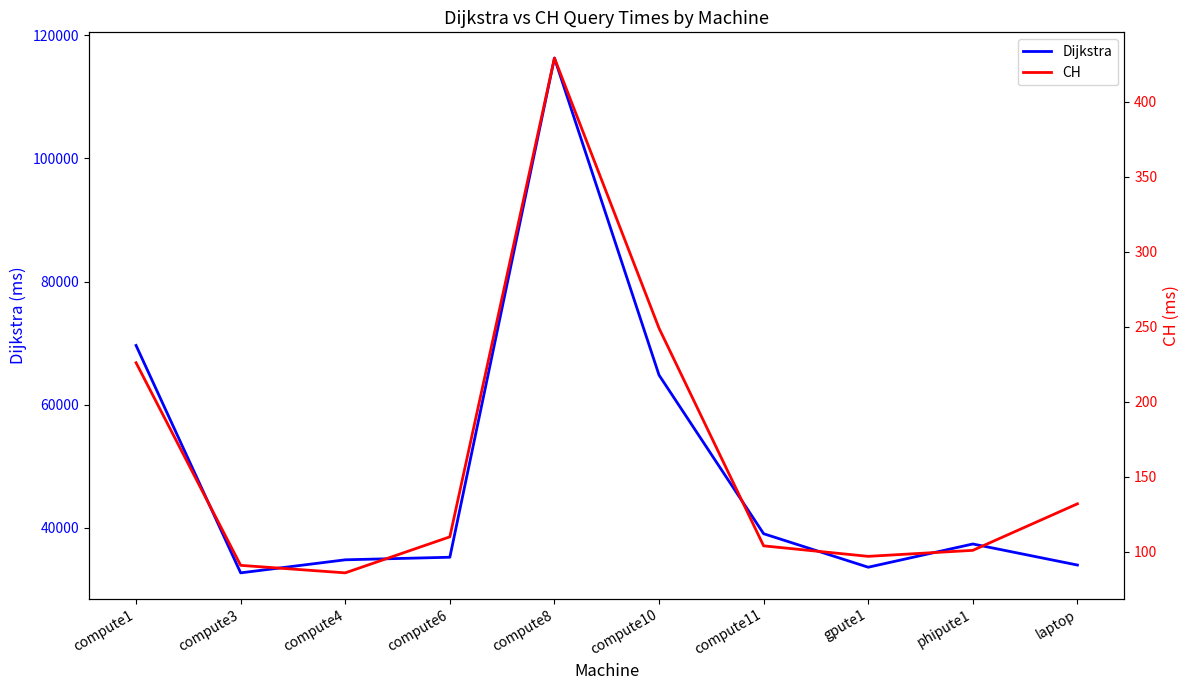

Reading left to right, transcribe all the data shown in this chart.

Dijkstra: compute1=69621.1	compute3=32669.5	compute4=34789.8	compute6=35208.0	compute8=116318.0	compute10=64806.3	compute11=39028.7	gpute1=33584.3	phipute1=37360.8	laptop=33940.4
CH: compute1=226.0	compute3=91.0	compute4=86.0	compute6=110.0	compute8=429.0	compute10=249.0	compute11=104.0	gpute1=97.0	phipute1=101.0	laptop=132.0